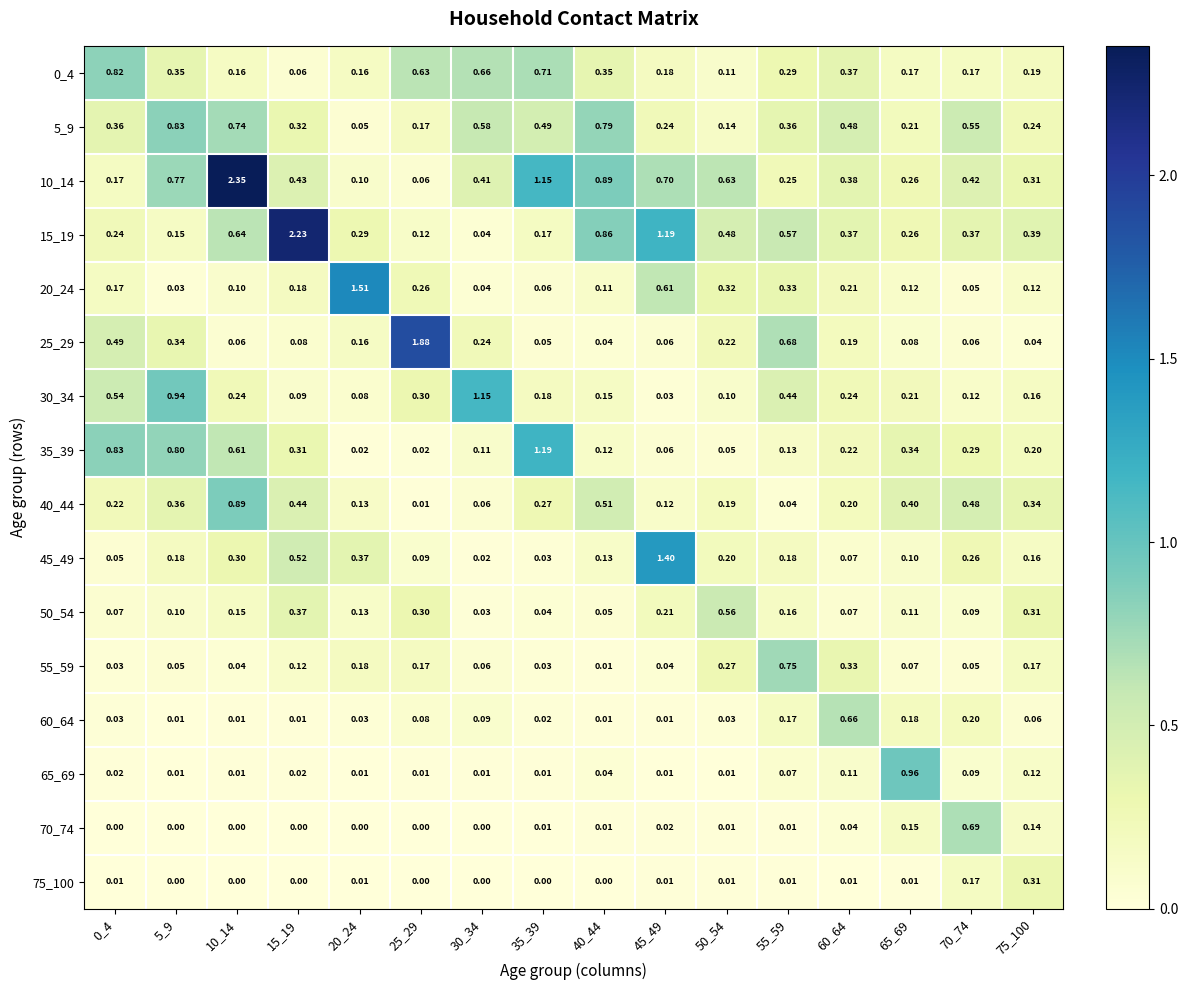

Is the value of 25_29 at 70_74 greater than the value of 5_9 at 10_14?

No